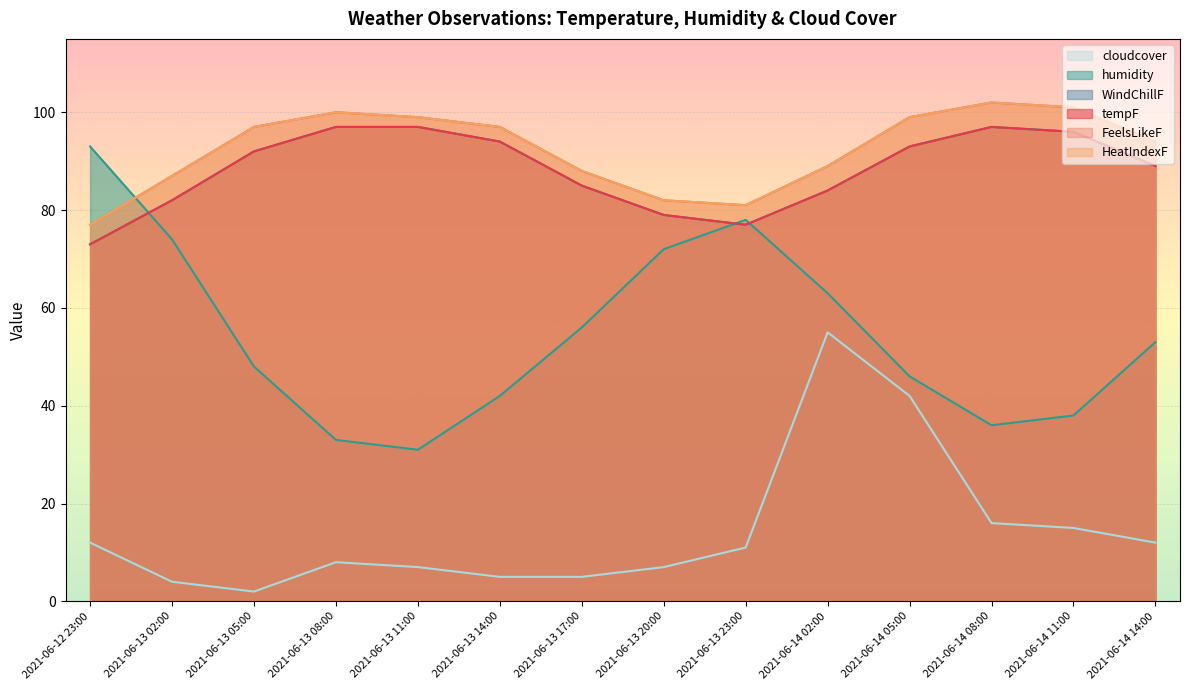

True or false: WindChillF and HeatIndexF intersect in this chart.

False